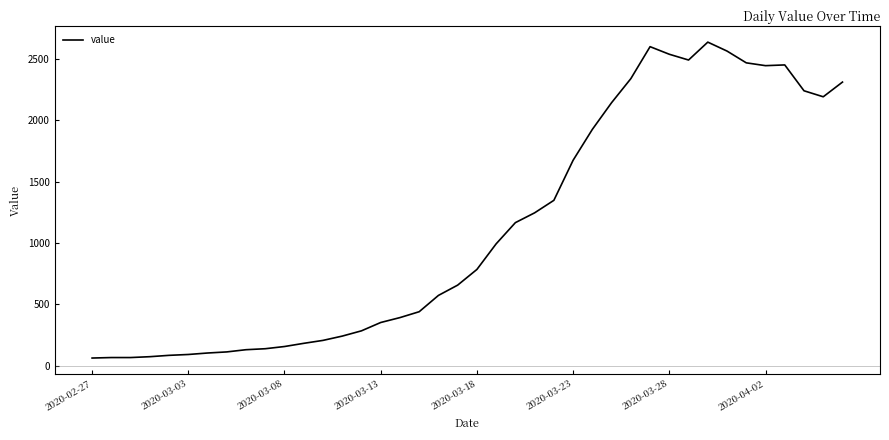

What is the maximum value shown in the chart?

2639